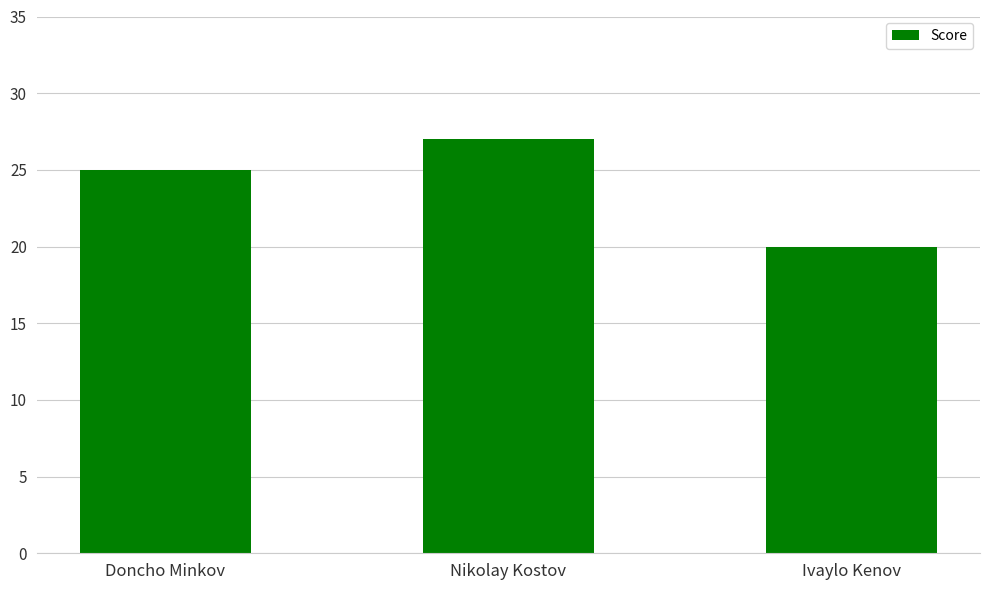

Rank the categories by value from lowest to highest.

Ivaylo Kenov, Doncho Minkov, Nikolay Kostov